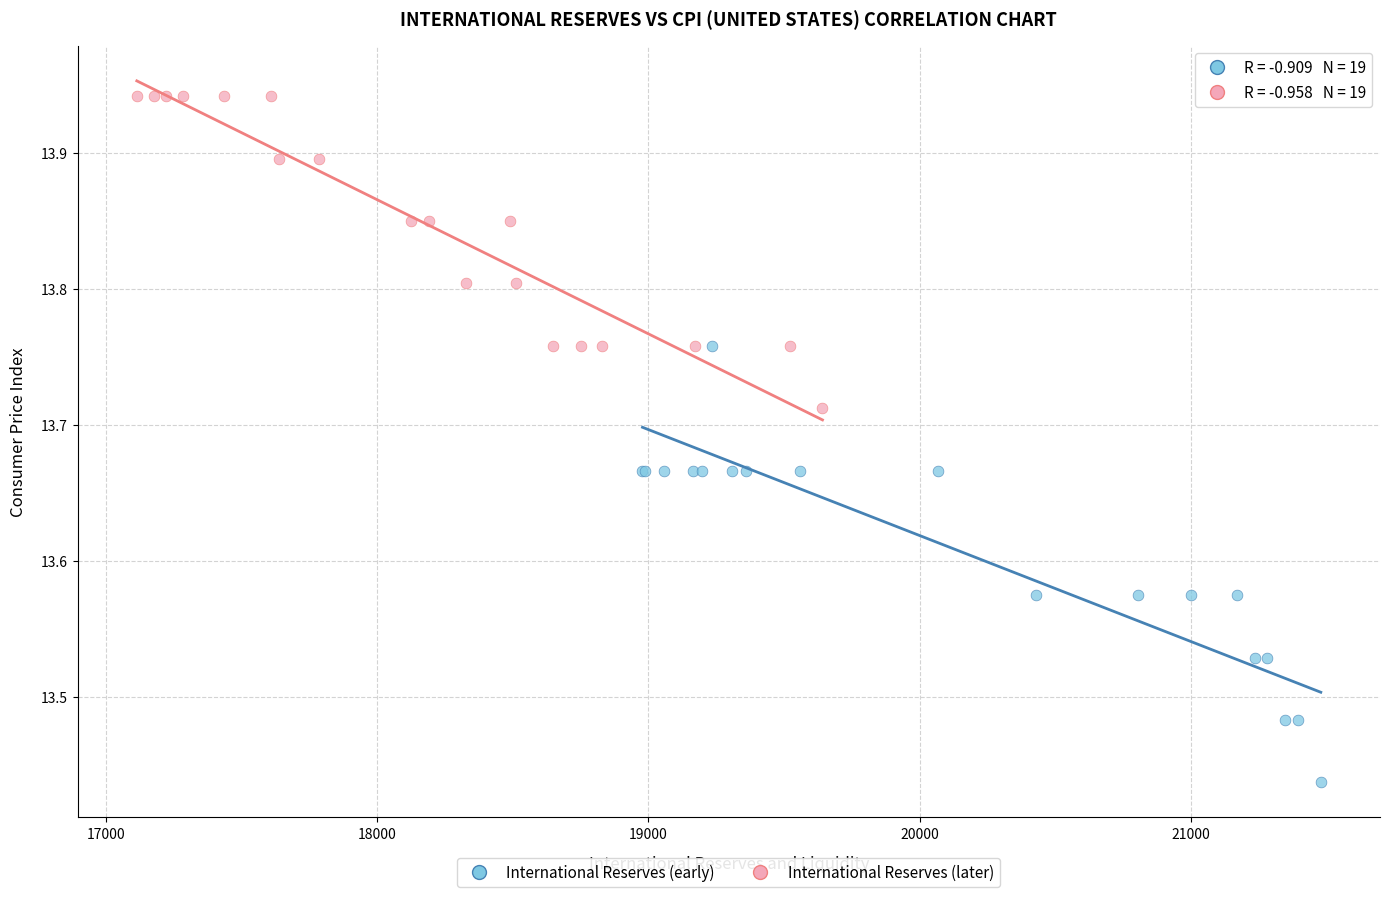

Which series contains the lowest Y value?

International Reserves (early)